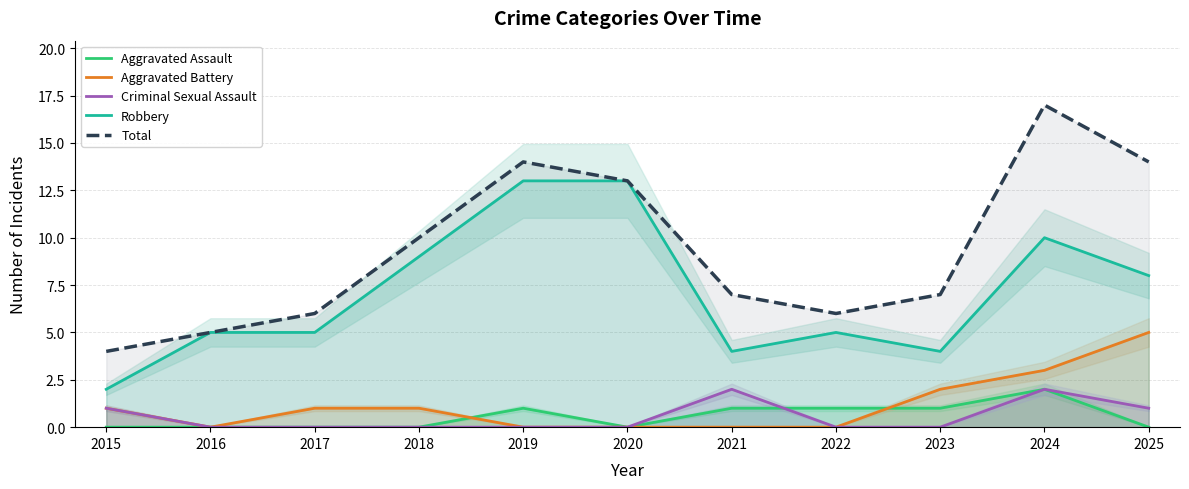

Rank the categories by Criminal Sexual Assault value from highest to lowest.

2021, 2024, 2015, 2025, 2016, 2017, 2018, 2019, 2020, 2022, 2023